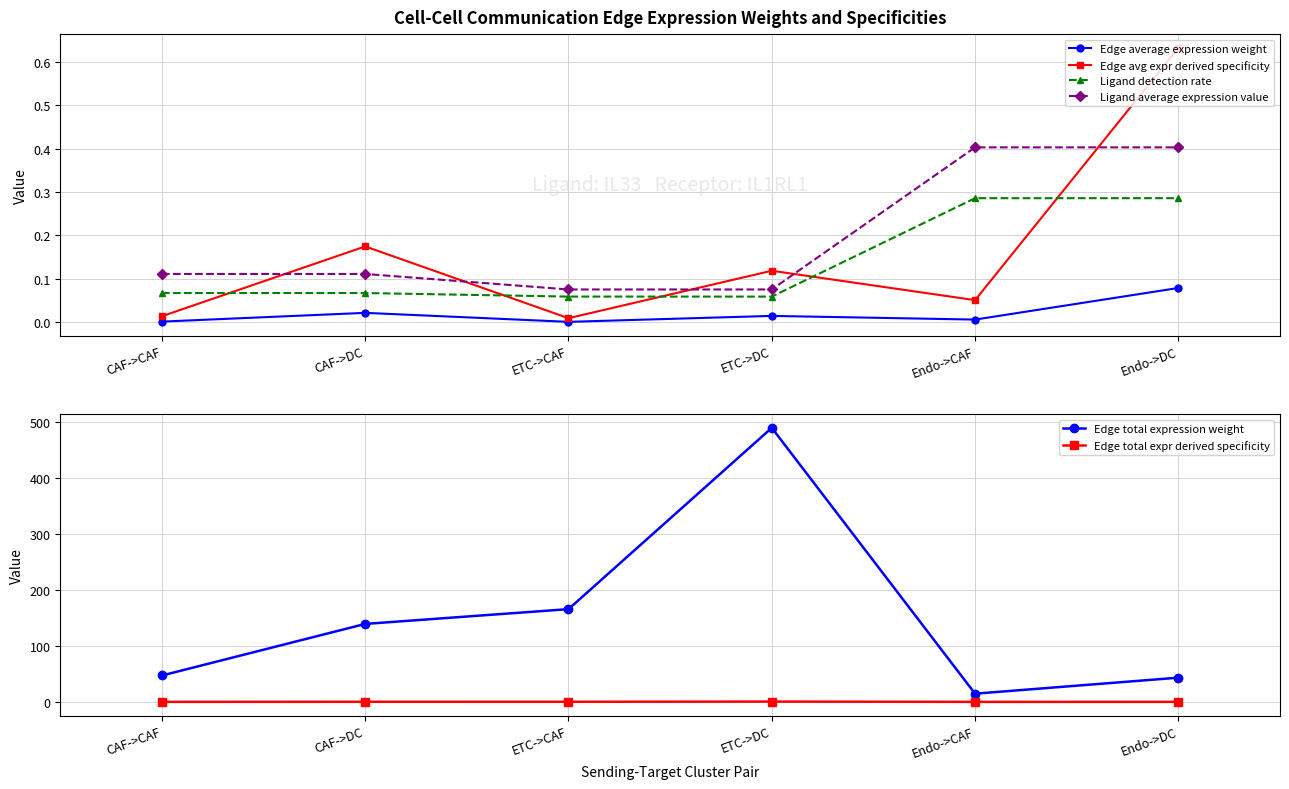

How many series are shown in this chart?

6